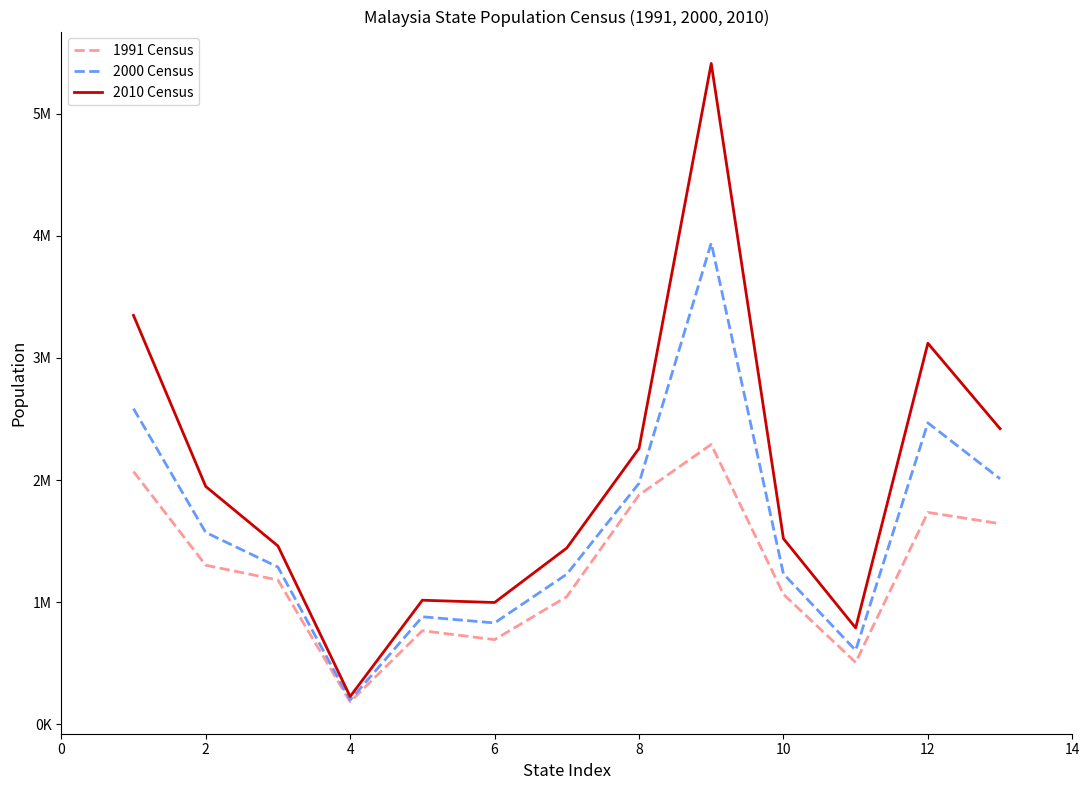

List the series in order of their peak value, highest first.

2010 Census, 2000 Census, 1991 Census